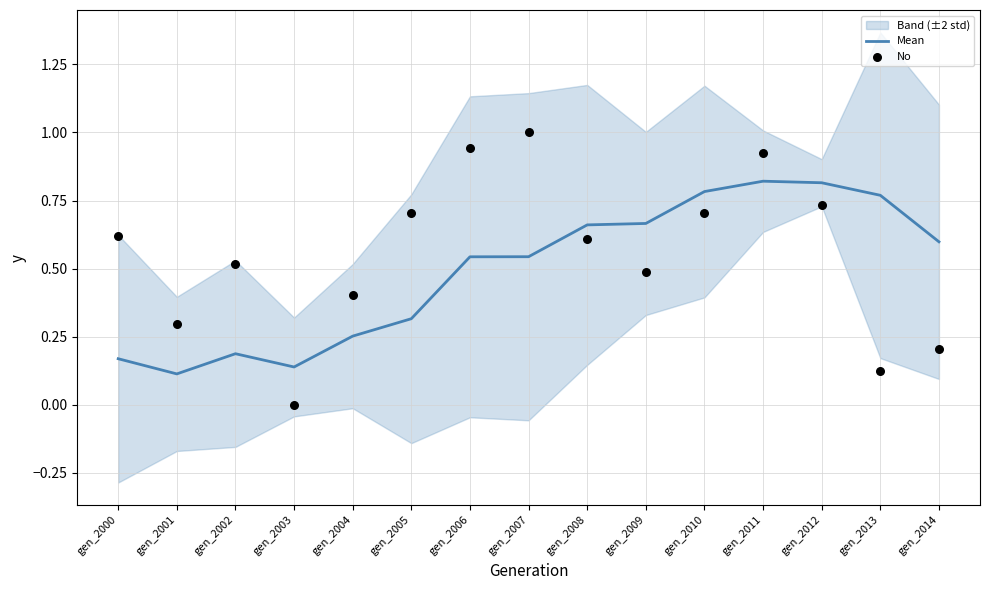

Is the value of No at gen_2000 greater than the value of Mean at gen_2003?

Yes